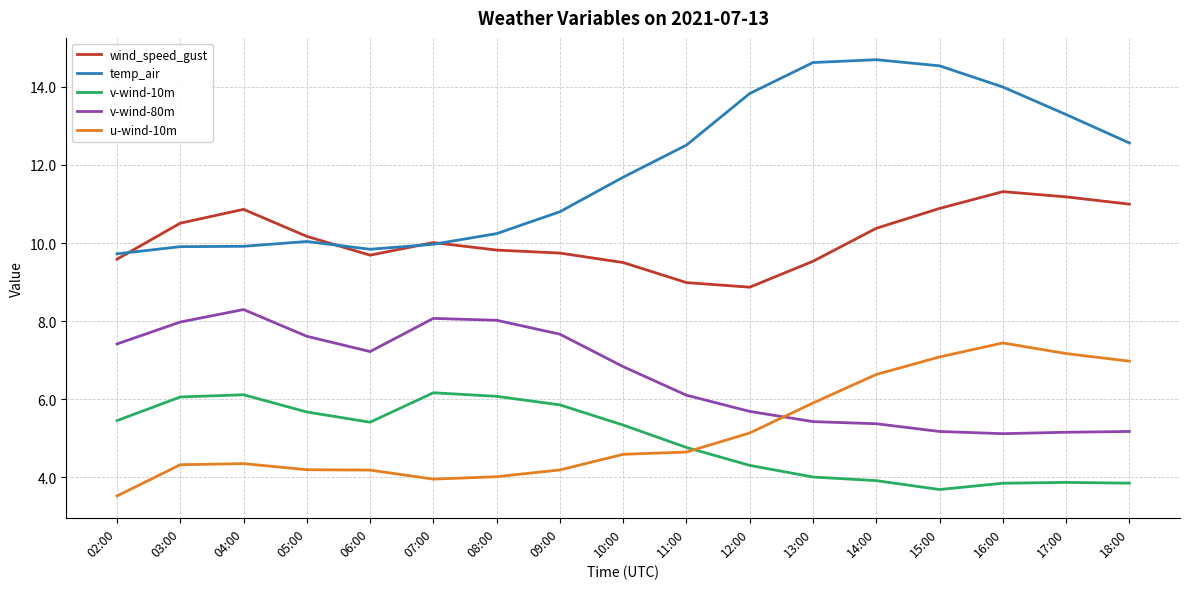

True or false: temp_air and u-wind-10m cross at least once.

False